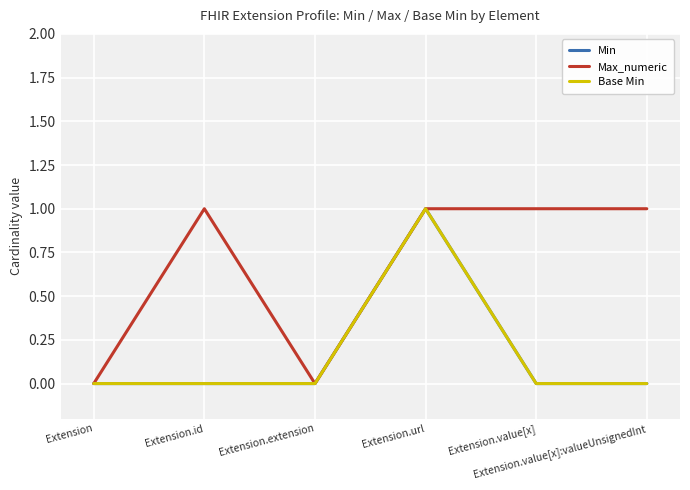

Reading left to right, transcribe all the data shown in this chart.

Min: Extension=0	Extension.id=0	Extension.extension=0	Extension.url=1	Extension.value[x]=0	Extension.value[x]:valueUnsignedInt=0
Max_numeric: Extension=0	Extension.id=1	Extension.extension=0	Extension.url=1	Extension.value[x]=1	Extension.value[x]:valueUnsignedInt=1
Base Min: Extension=0	Extension.id=0	Extension.extension=0	Extension.url=1	Extension.value[x]=0	Extension.value[x]:valueUnsignedInt=0